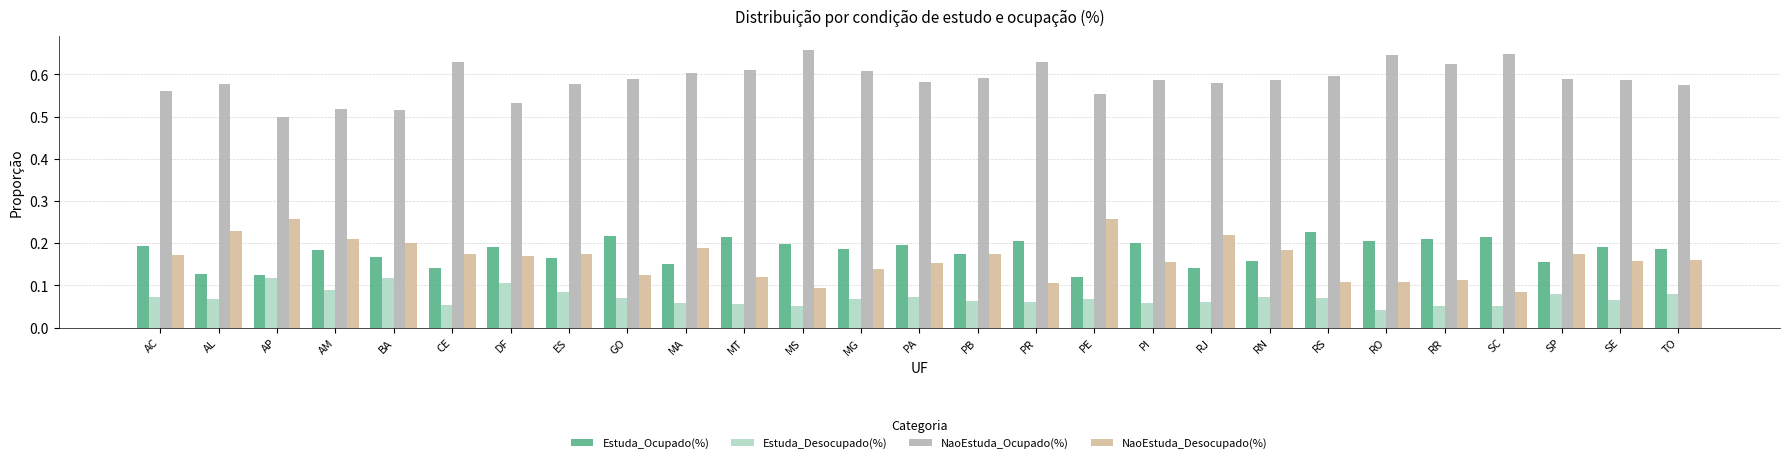

Which series has the largest total across all categories?

NaoEstuda_Ocupado(%)